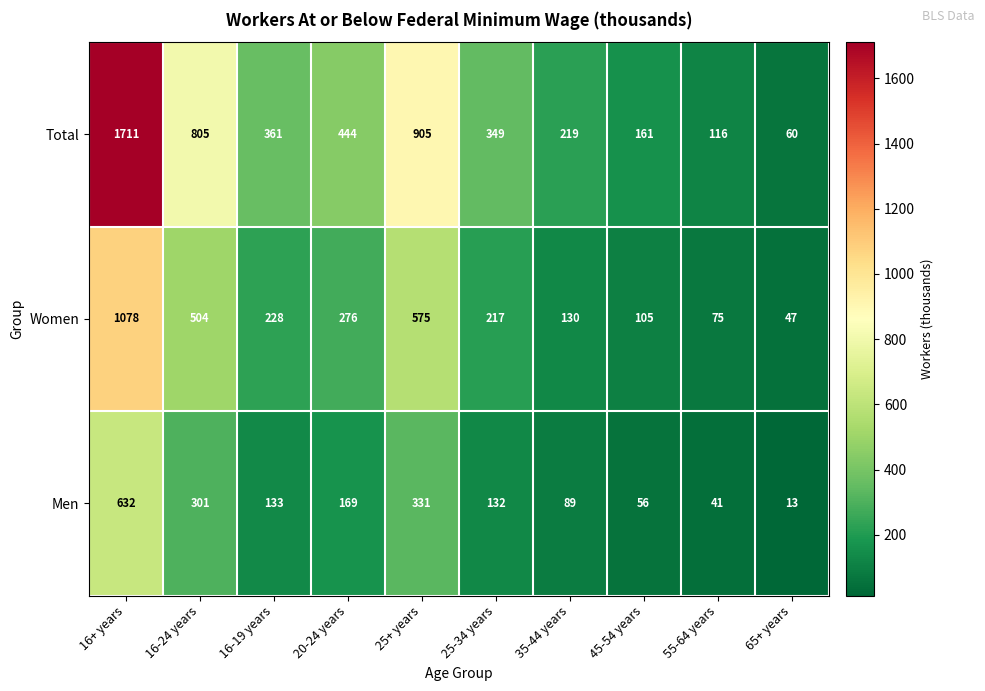

Reading left to right, list all the values displayed in this chart.

Total: 16+ years=1711	16-24 years=805	16-19 years=361	20-24 years=444	25+ years=905	25-34 years=349	35-44 years=219	45-54 years=161	55-64 years=116	65+ years=60
Women: 16+ years=1078	16-24 years=504	16-19 years=228	20-24 years=276	25+ years=575	25-34 years=217	35-44 years=130	45-54 years=105	55-64 years=75	65+ years=47
Men: 16+ years=632	16-24 years=301	16-19 years=133	20-24 years=169	25+ years=331	25-34 years=132	35-44 years=89	45-54 years=56	55-64 years=41	65+ years=13